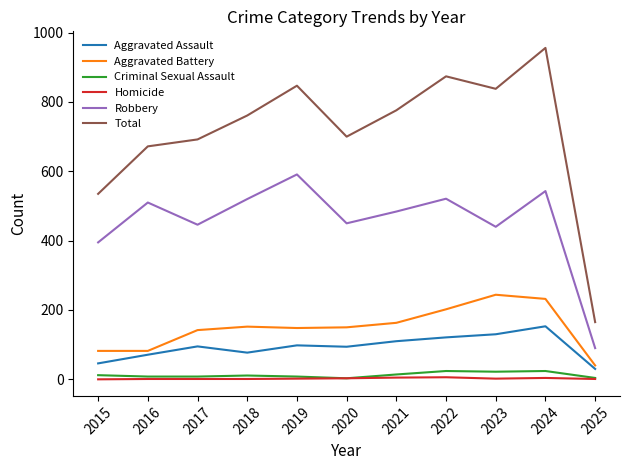

Is it true that Homicide equals 4 at 2024?

True